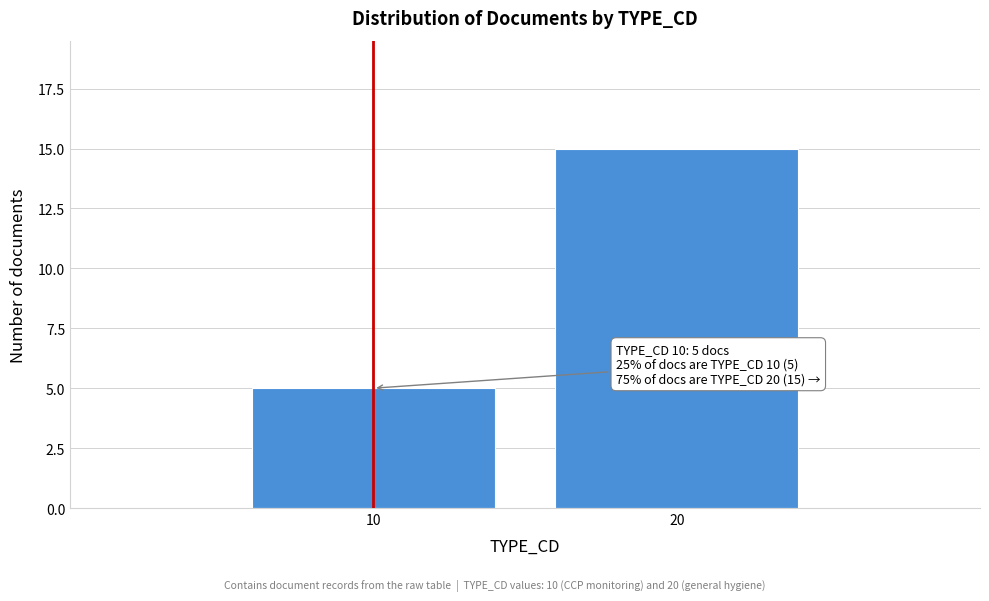

Reading right to left, transcribe all the data shown in this chart.

15	5